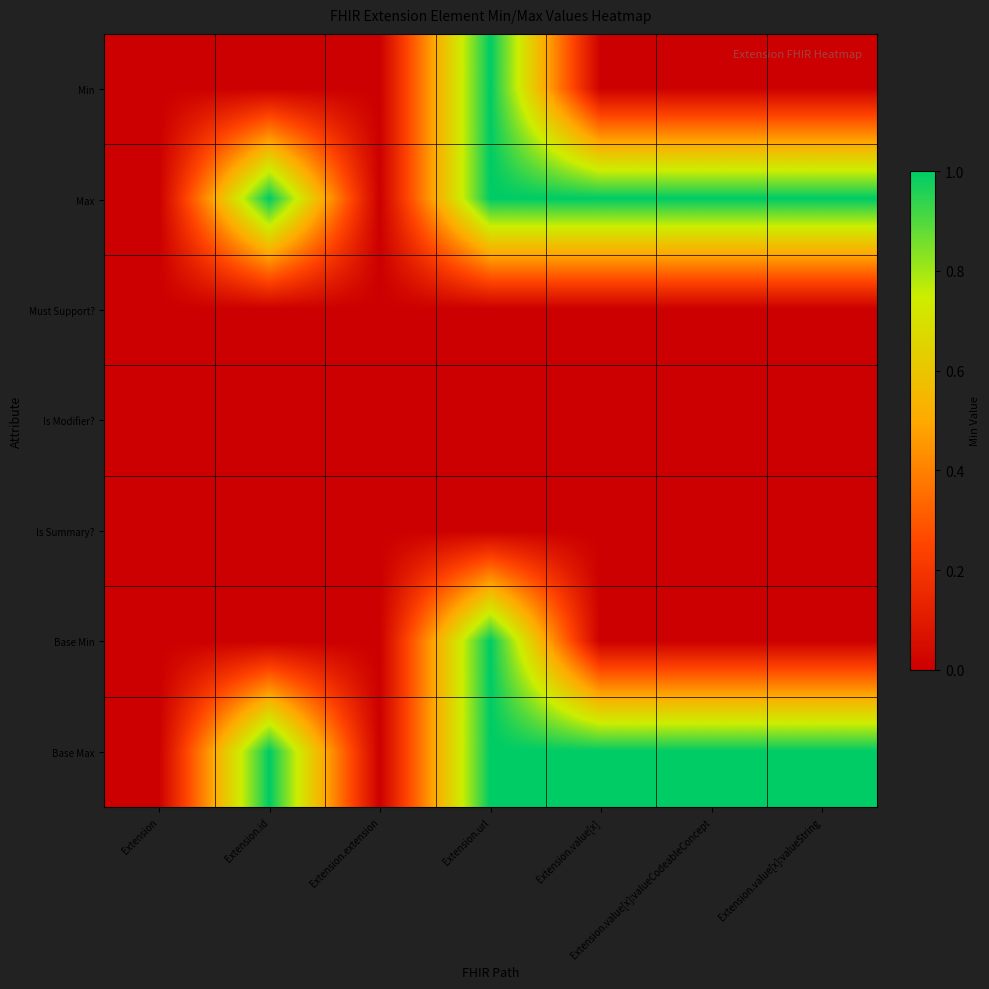

What is the spread (max minus min) of values at Extension.url?

1